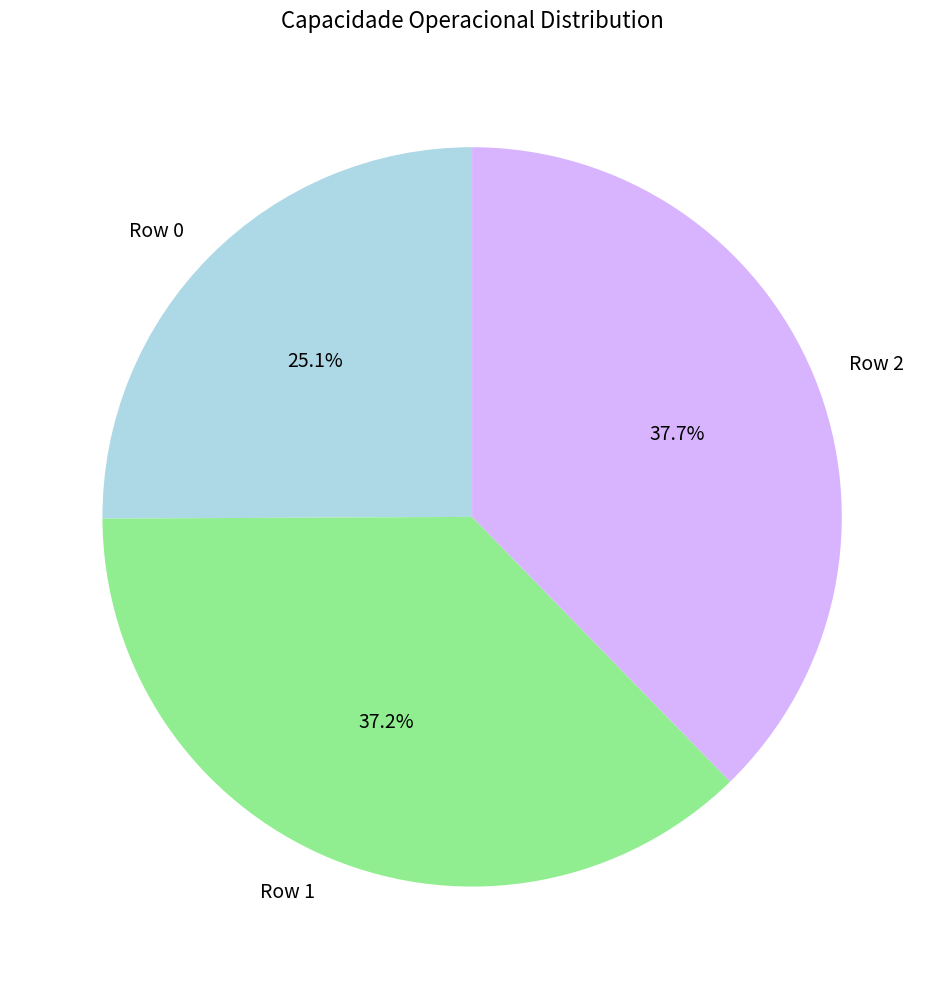

Which has a higher value, Row 0 or Row 2?

Row 2